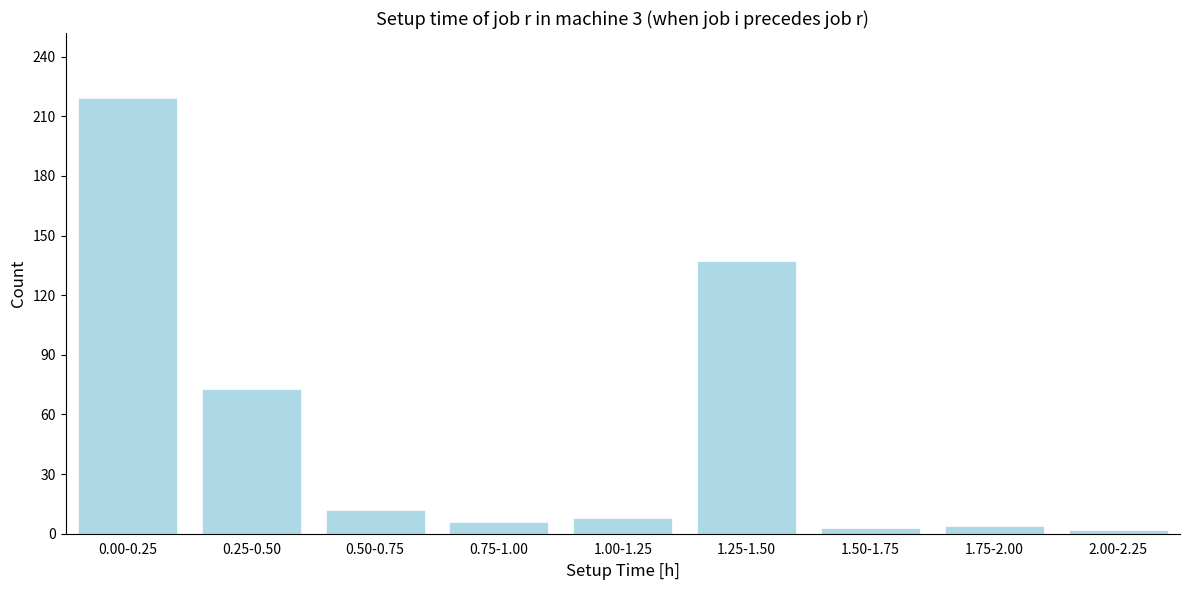

What is the sum of all values?

464